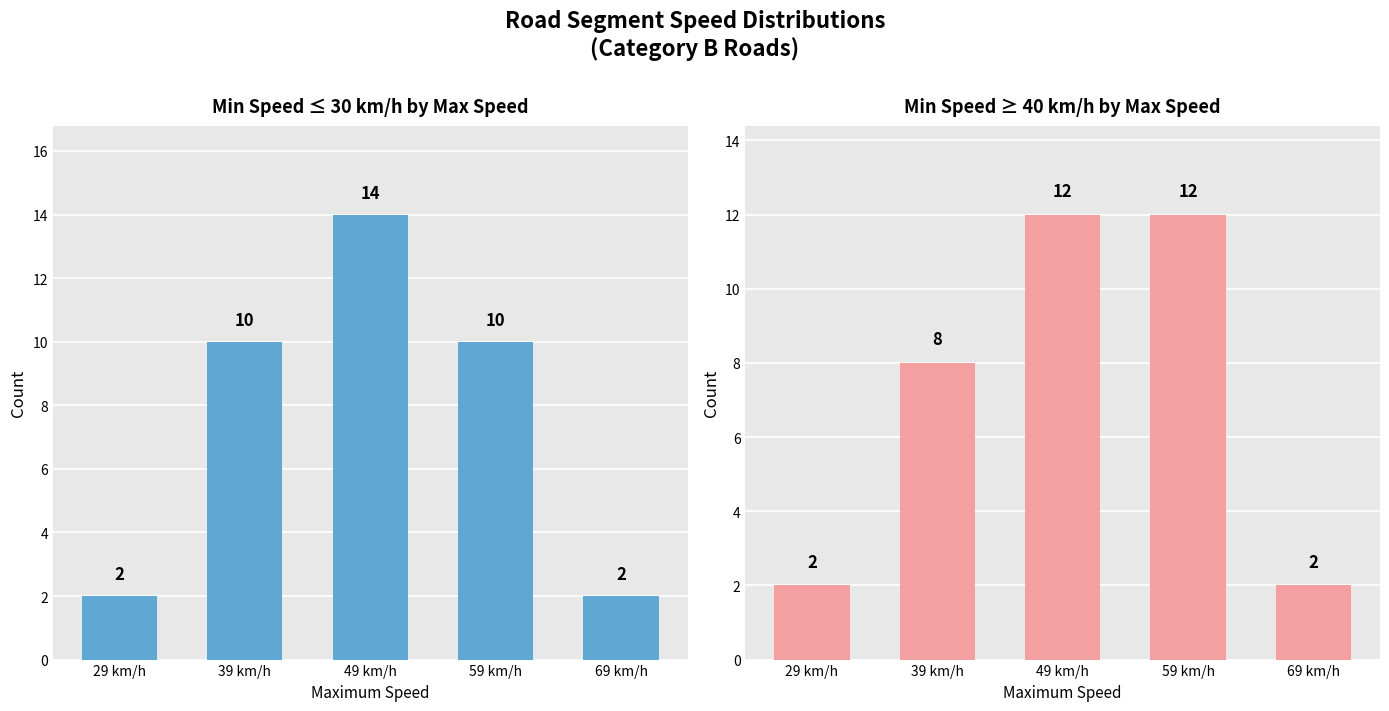

Reading left to right, extract all data points from this chart.

Min Speed ≤ 30 km/h by Max Speed: 2	10	14	10	2
Min Speed ≥ 40 km/h by Max Speed: 2	8	12	12	2